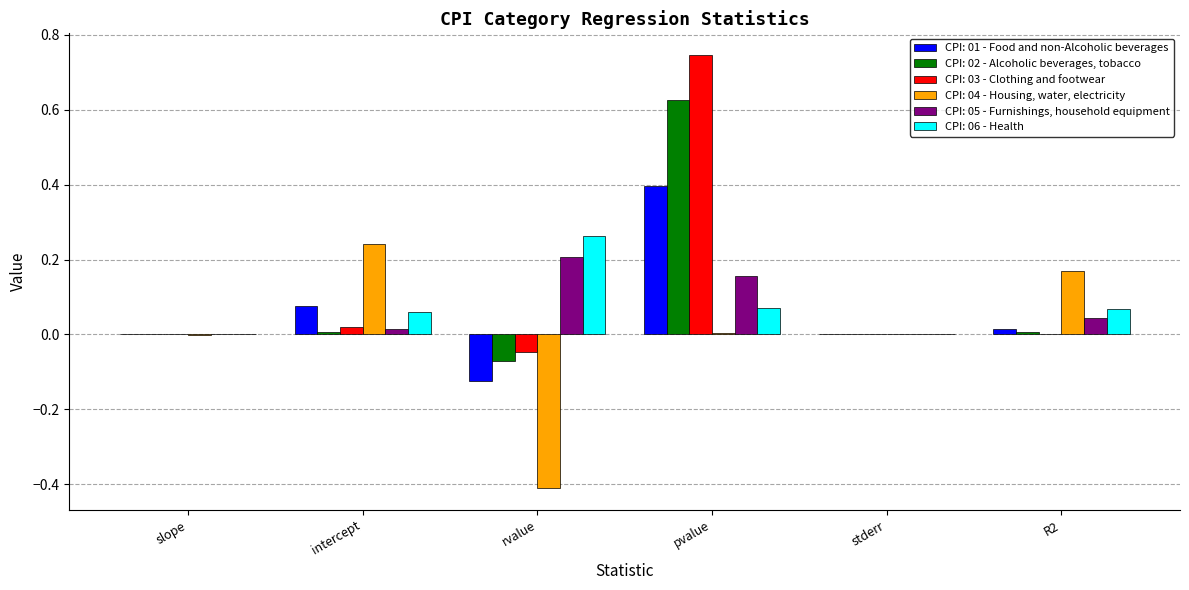

Is the value of CPI: 03 - Clothing and footwear at stderr greater than the value of CPI: 04 - Housing, water, electricity at intercept?

No